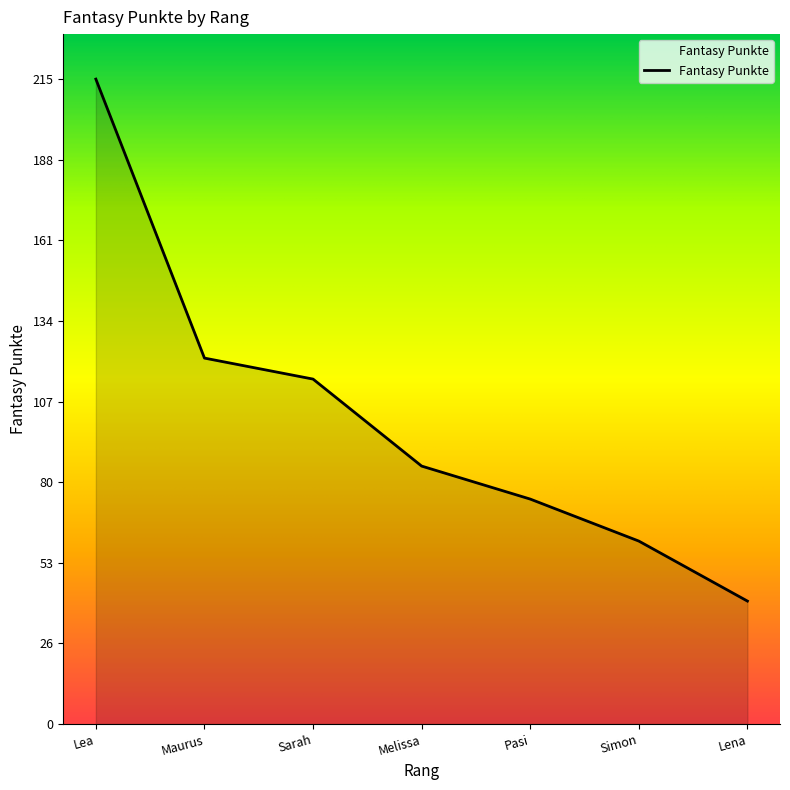

What position from the right is Lena?

1